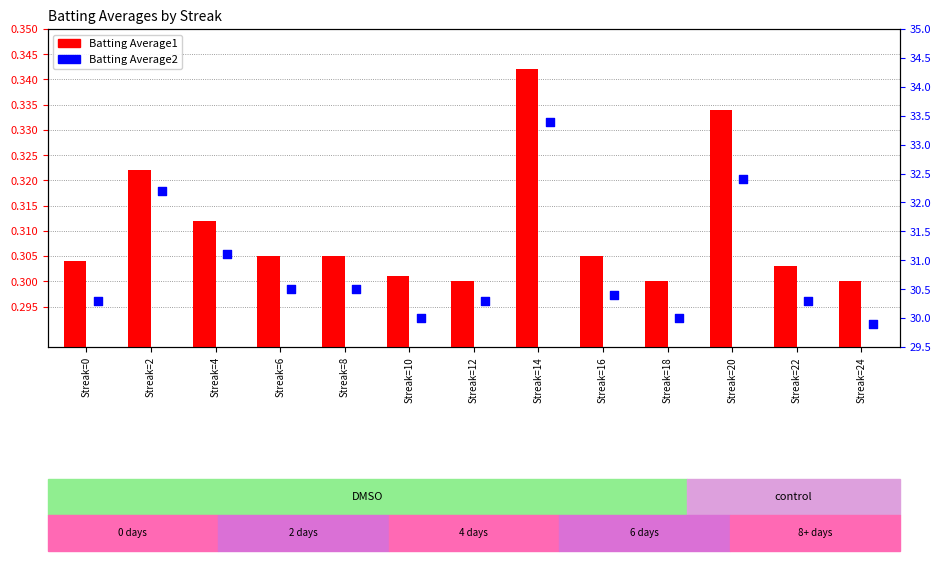

What are all the series names shown in the legend?

Batting Average1, Batting Average2